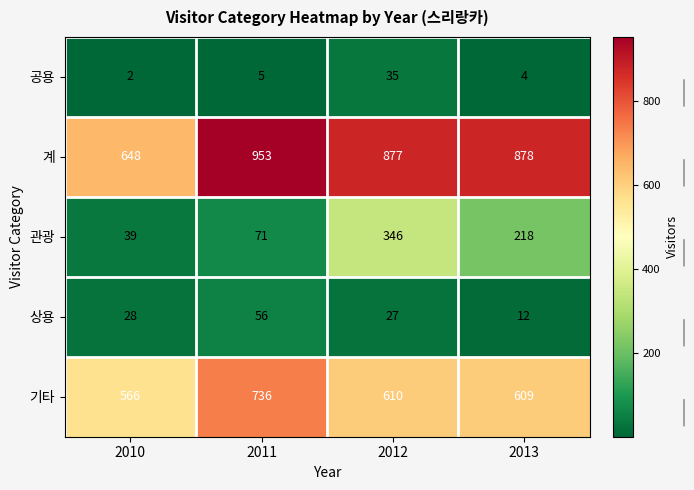

Which label corresponds to the largest value in the chart?

2011